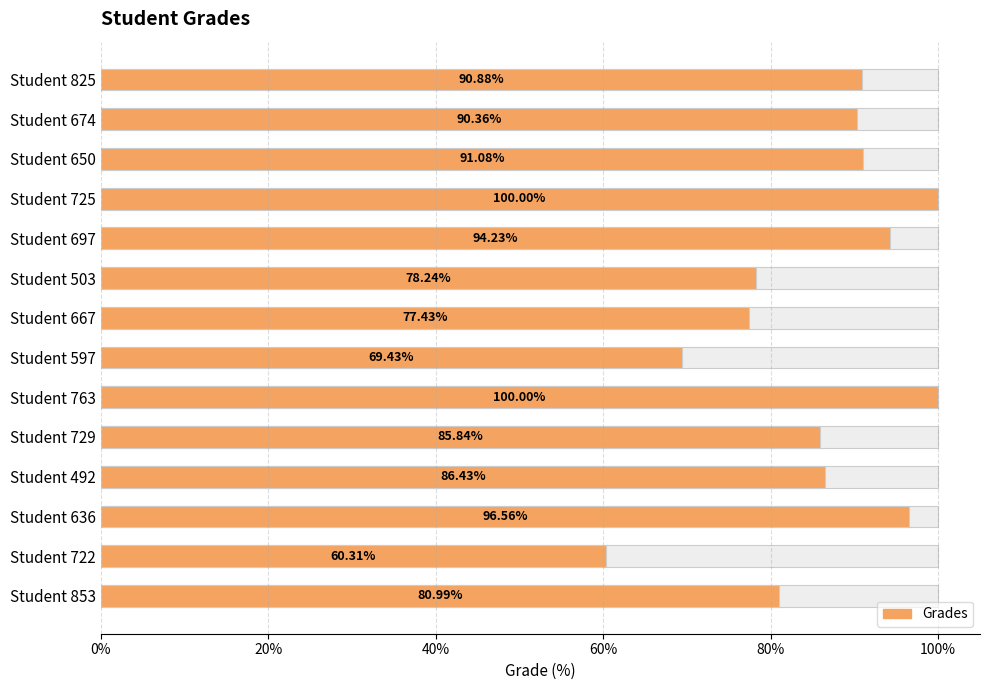

Between Student 674 and Student 650, which is larger?

Student 650